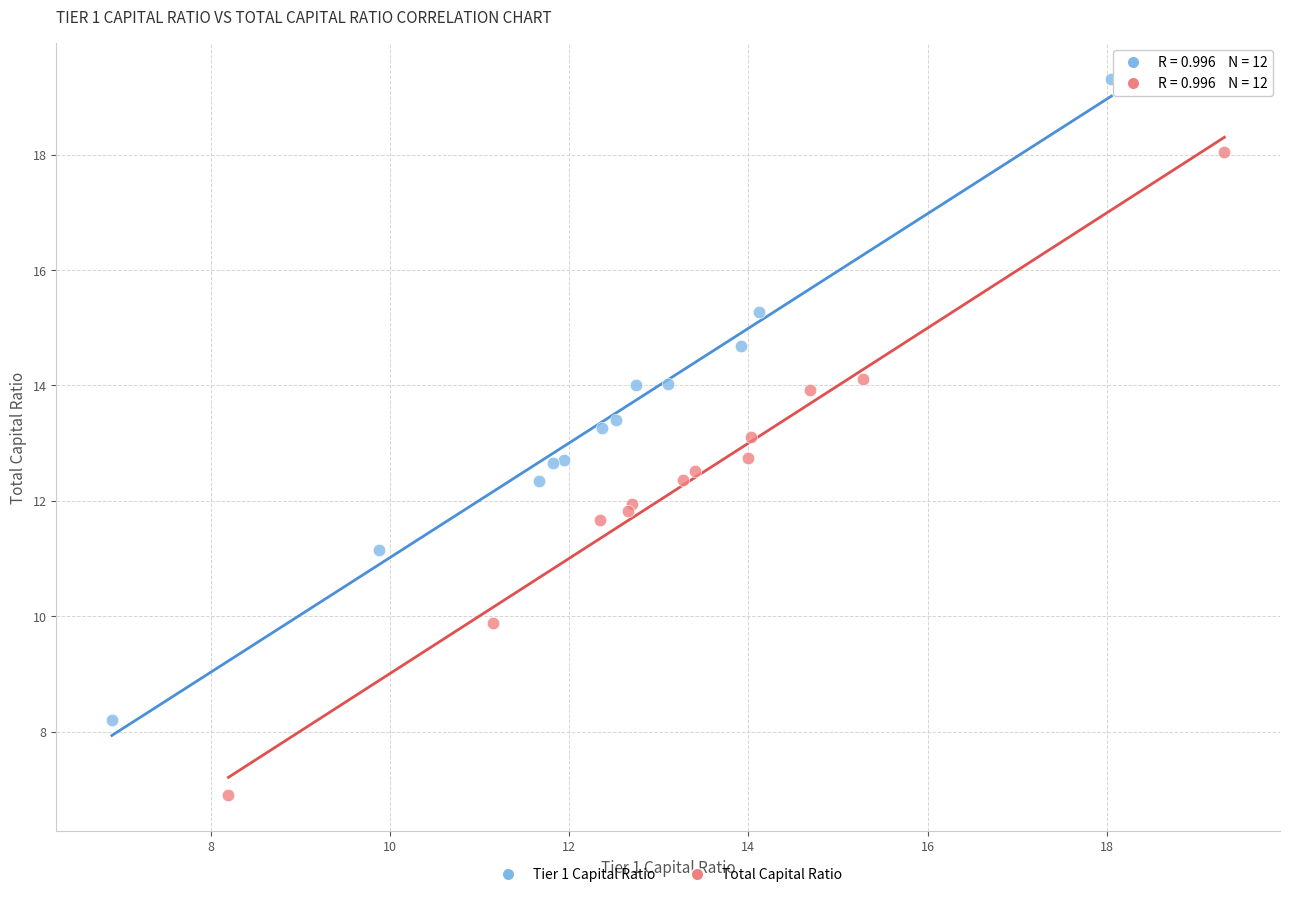

Which series contains the lowest Y value?

Total Capital Ratio